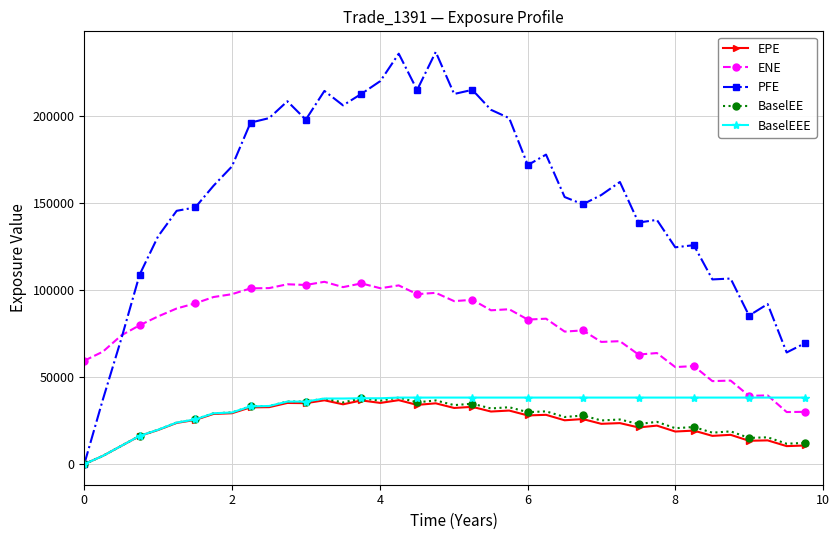

Which series has the widest spread of values?

PFE